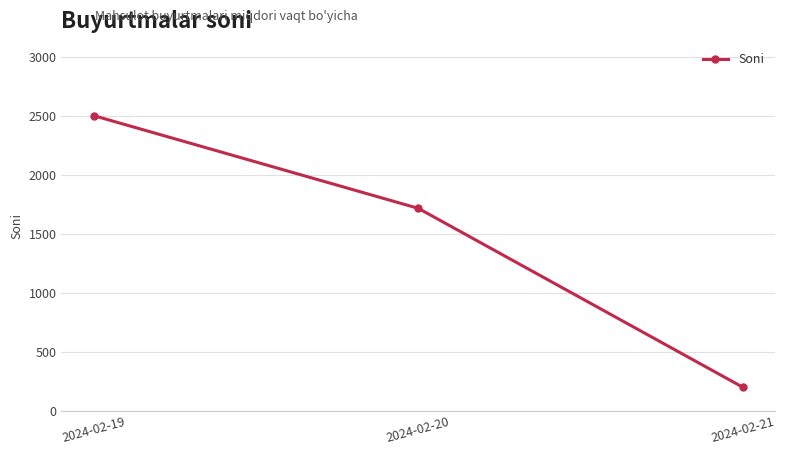

List the labels in order of value, largest first.

2024-02-19, 2024-02-20, 2024-02-21